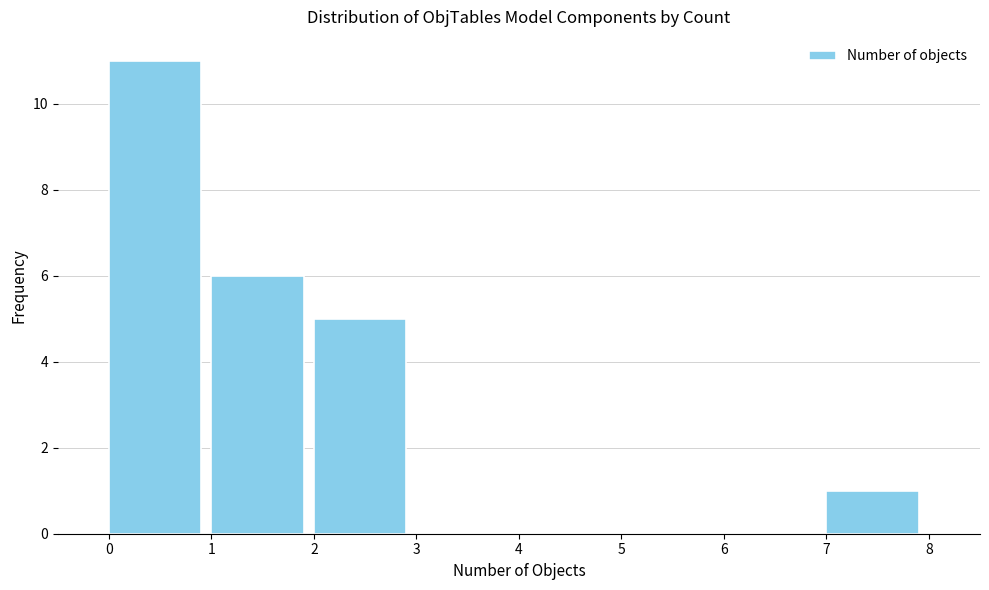

Reading left to right, list every bar in this chart as the range it spans on the x-axis followed by its height. The values are not printed on the chart, so give them approximately, as read against the axis.

0 to 1: 11
1 to 2: 6
2 to 3: 5
3 to 4: 0
4 to 5: 0
5 to 6: 0
6 to 7: 0
7 to 8: 1